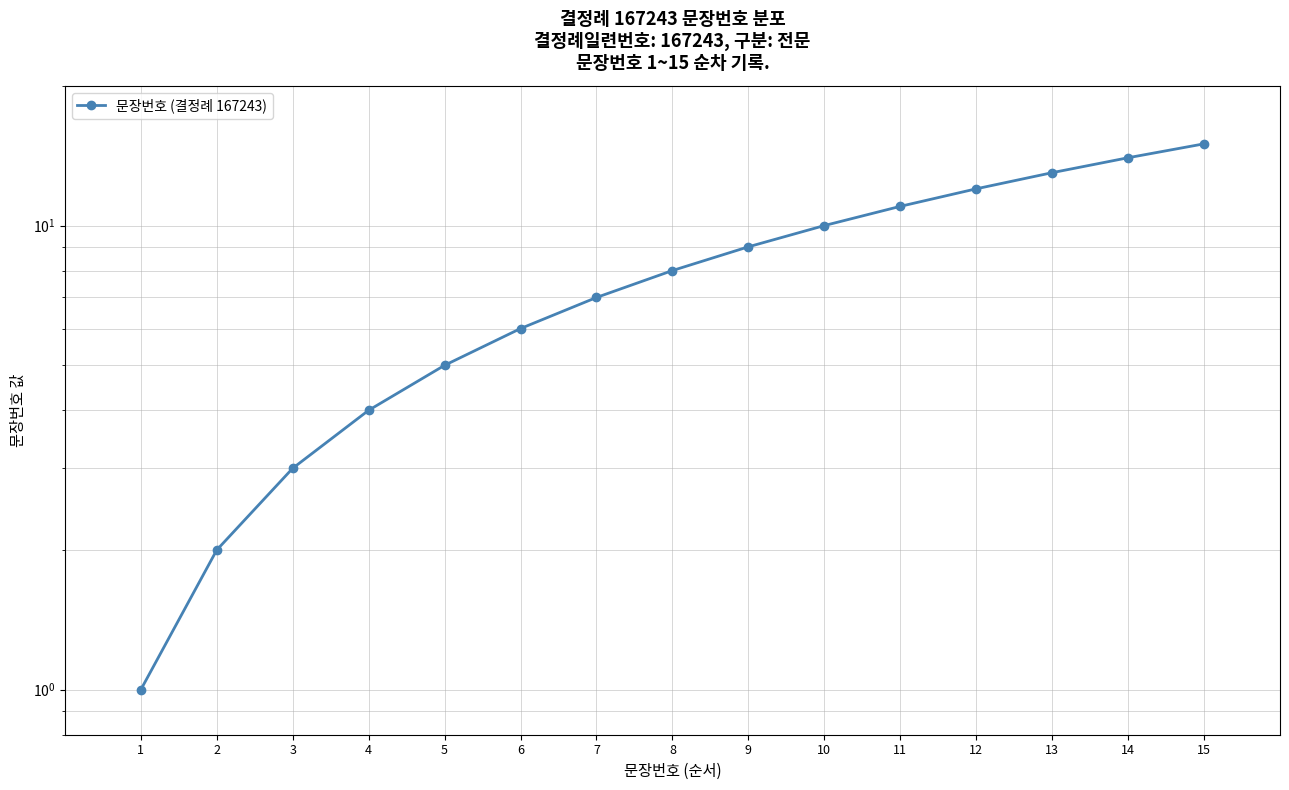

How many lines are shown in the chart?

1